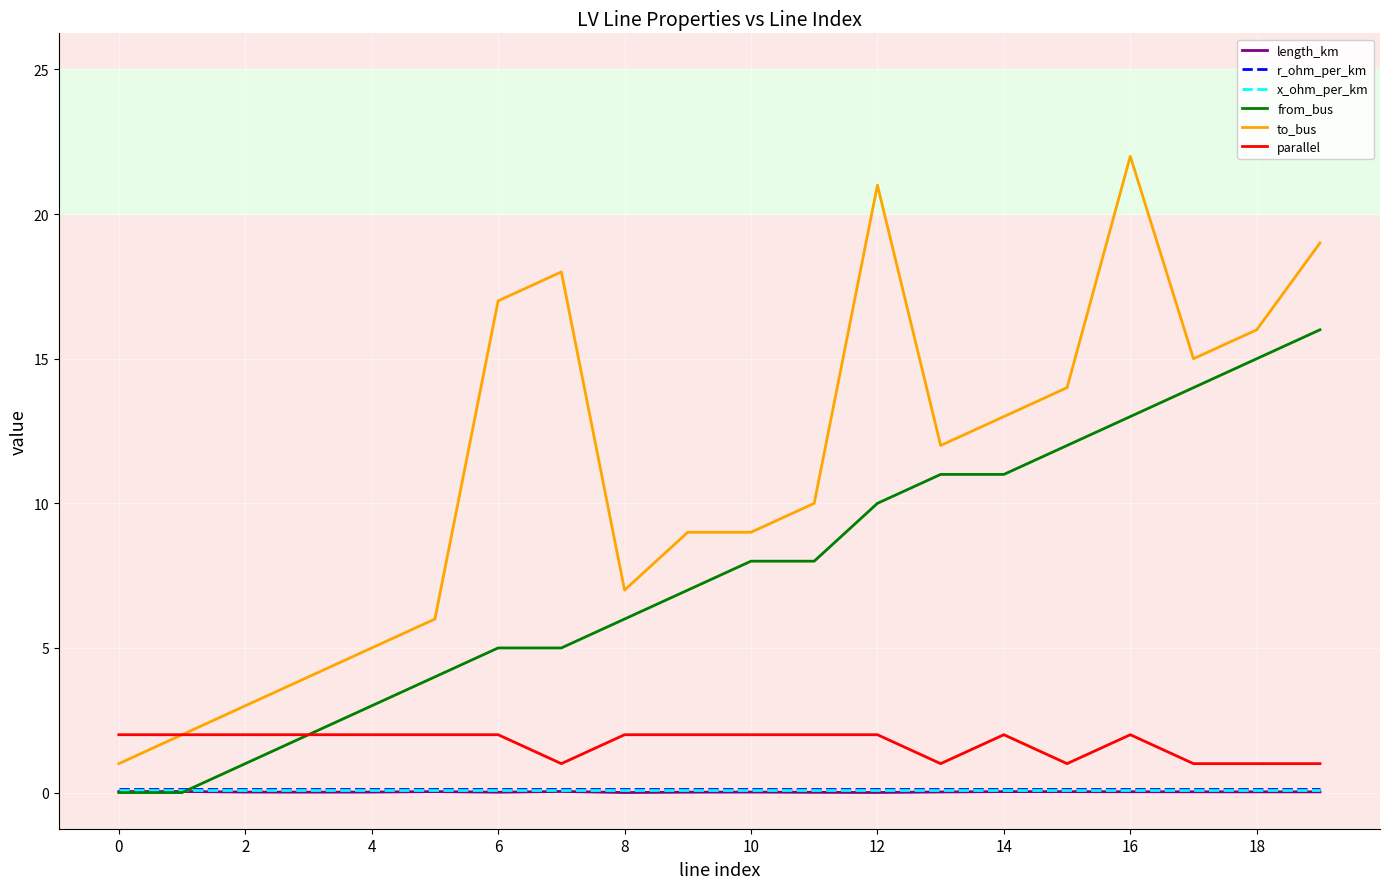

Which series has the widest spread of values?

to_bus